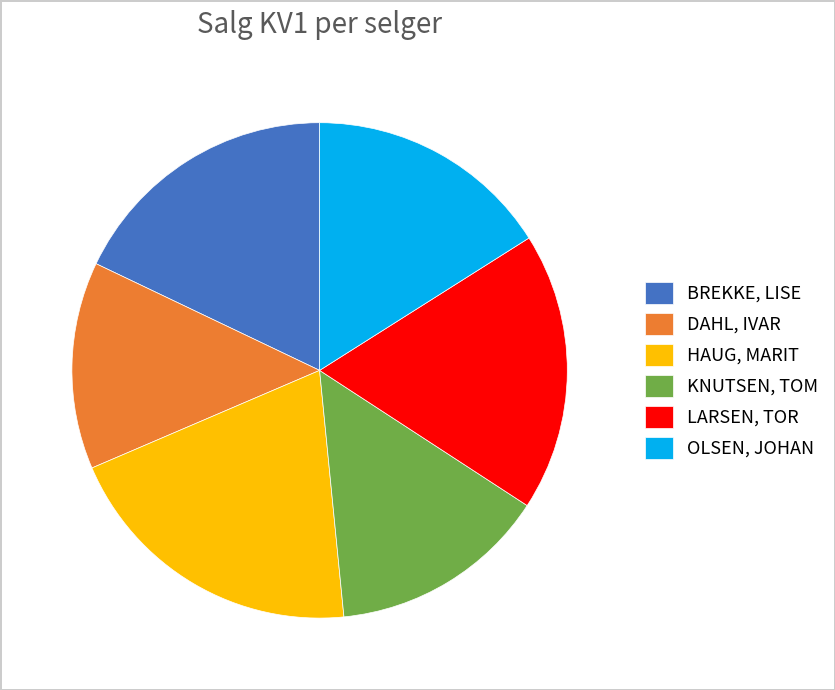

What is the largest slice in the pie chart?

HAUG, MARIT